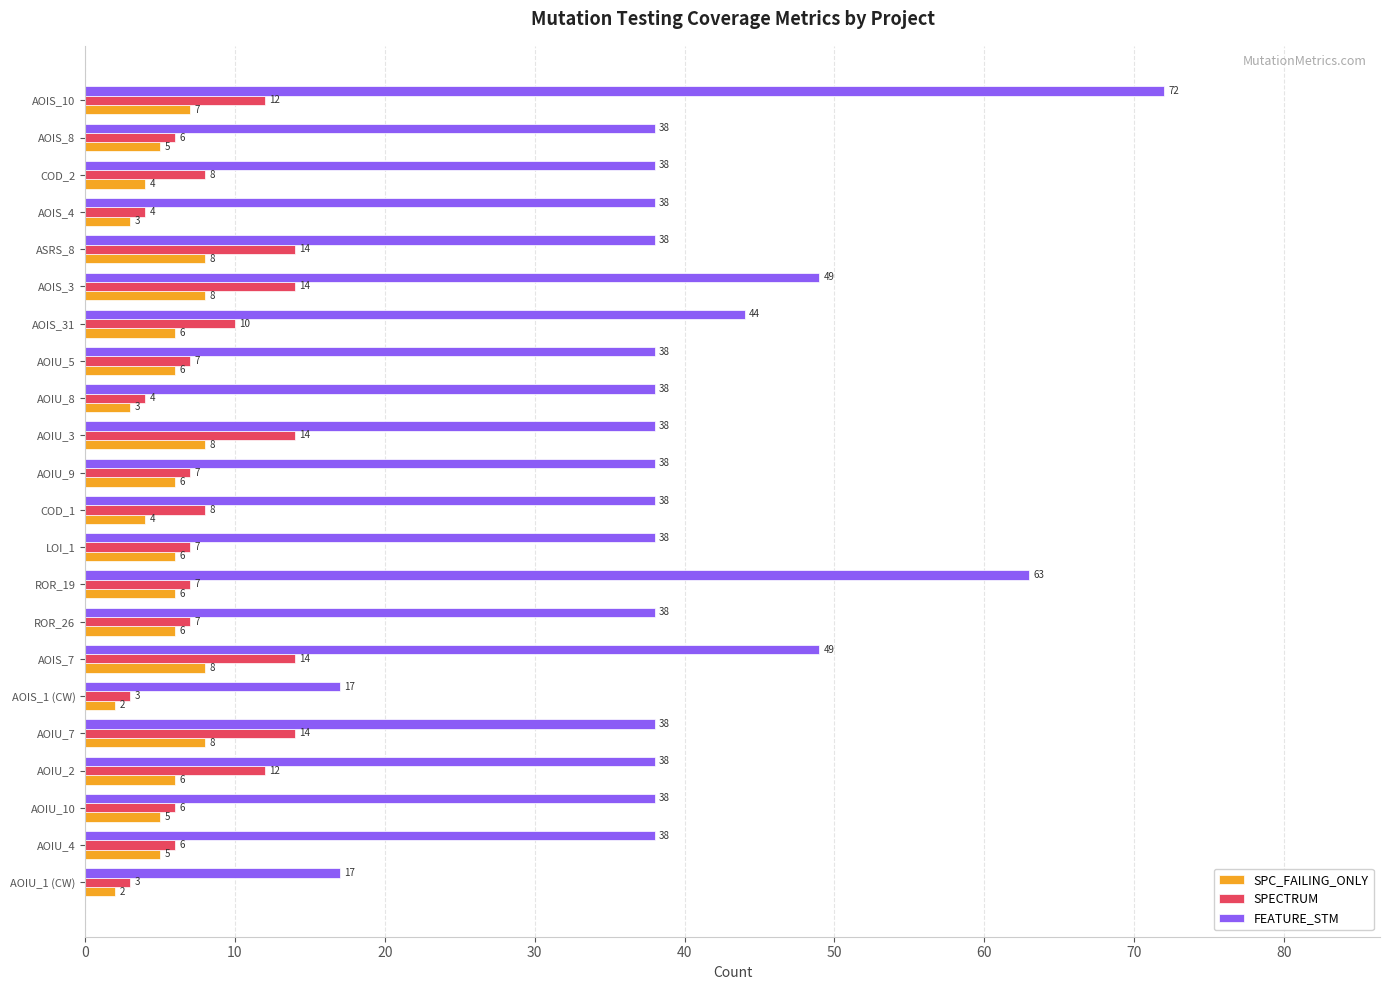

What is the sum of all SPC_FAILING_ONLY values?

122